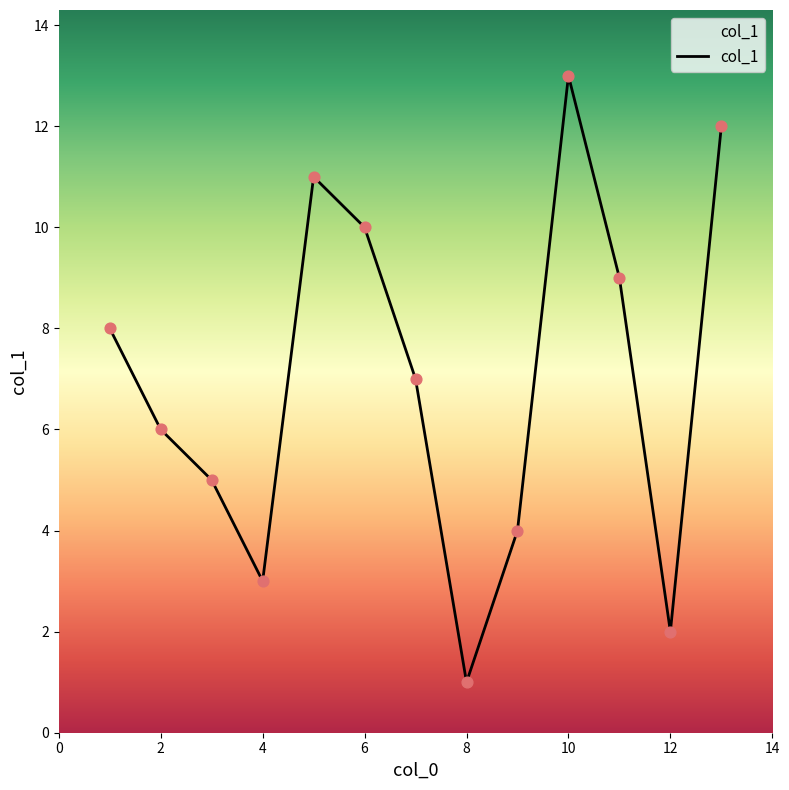

What is the greatest value displayed?

13